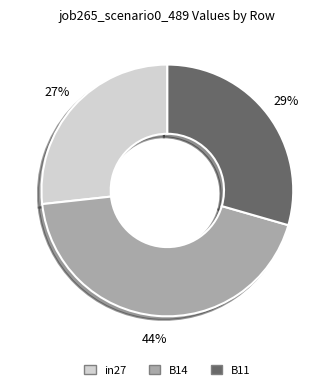

Does B14 account for over 50% of the chart?

No